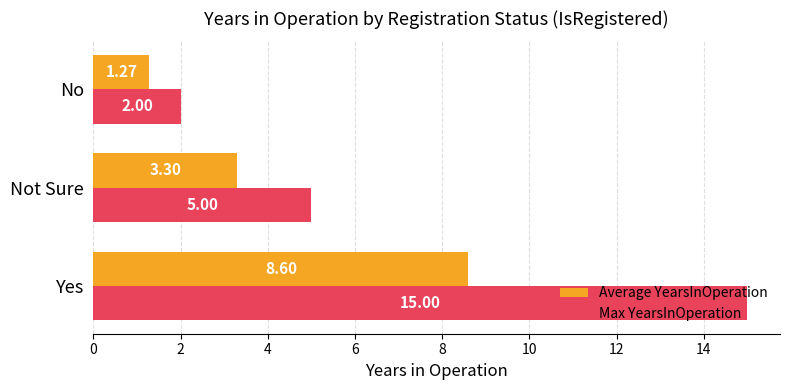

Which series has the largest total across all categories?

Max YearsInOperation